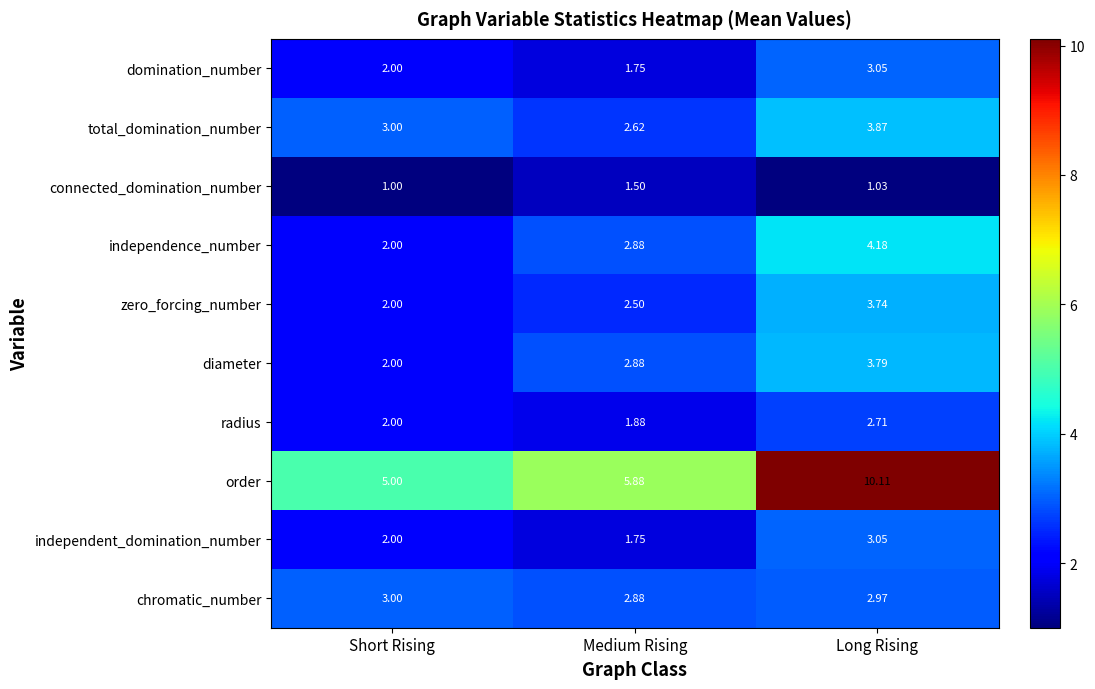

Which series has the largest total across all categories?

order